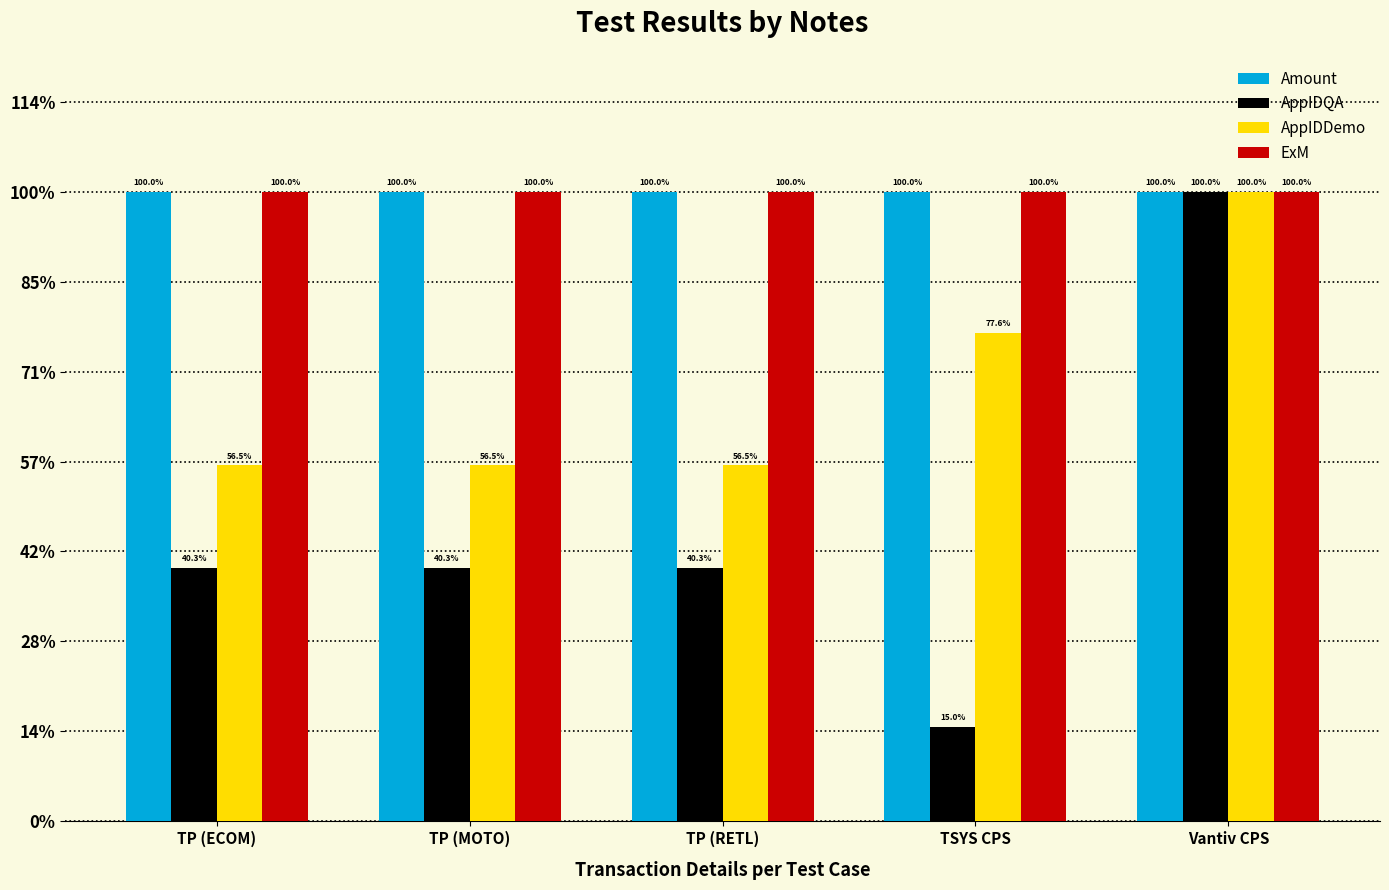

What are all the series names shown in the legend?

Amount, AppIDQA, AppIDDemo, ExM